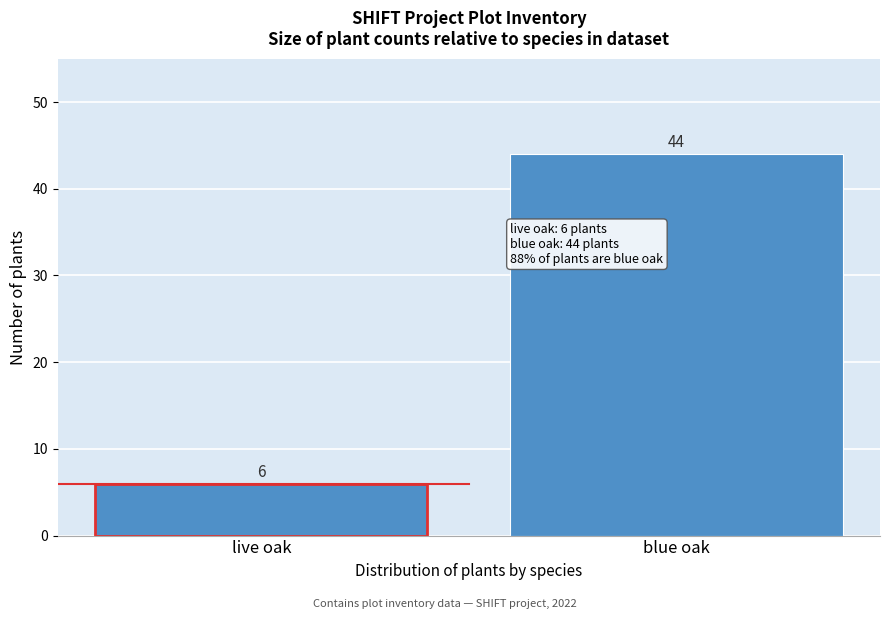

Reading right to left, extract all data points from this chart.

44	6